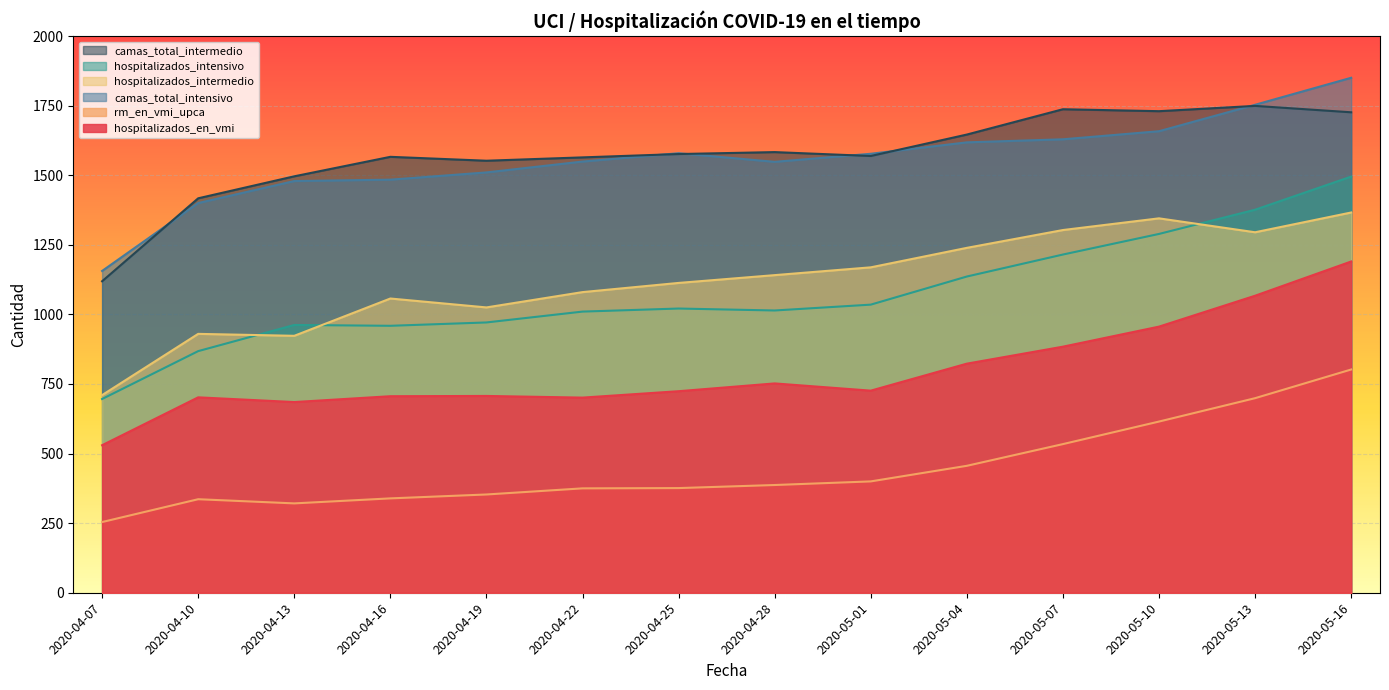

What is the approximate value of camas_total_intensivo at 2020-04-25, to the nearest 100?

1600